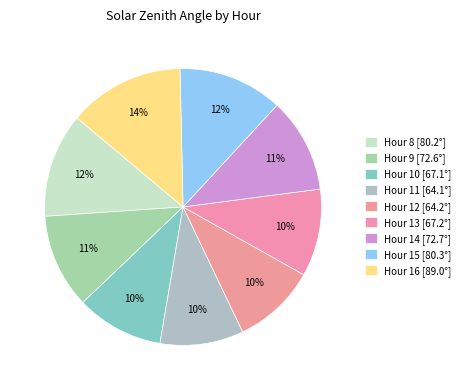

How many slices are in this pie chart?

9